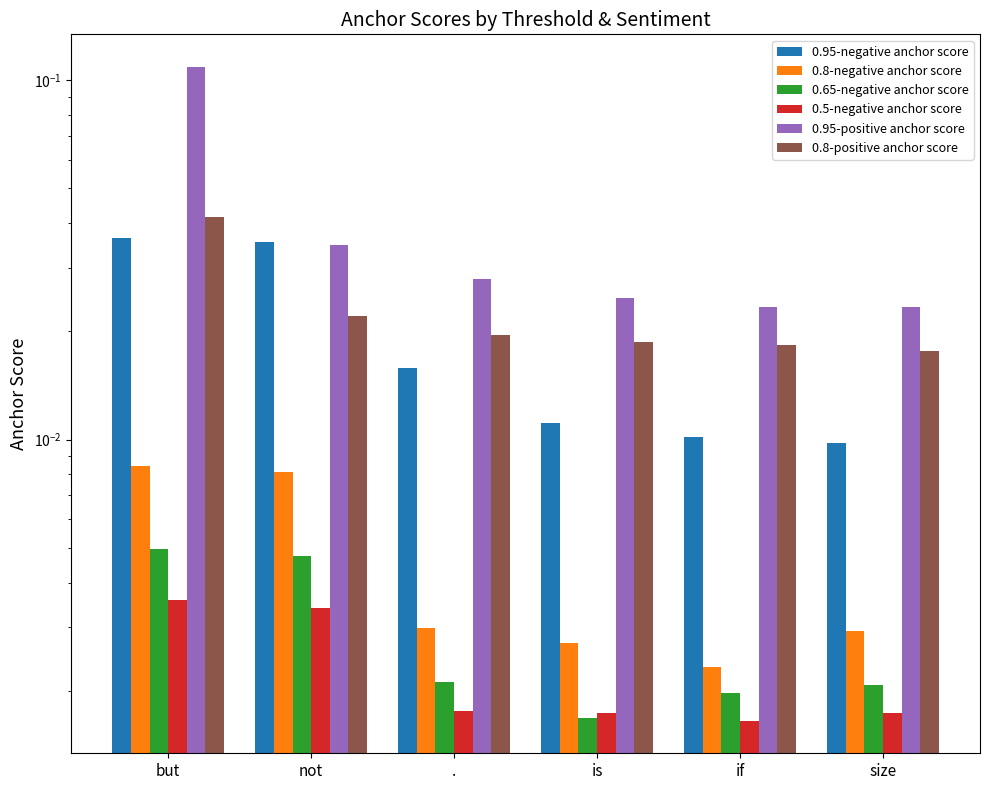

The value of 0.8-positive anchor score at size is 0.0. True or false?

True